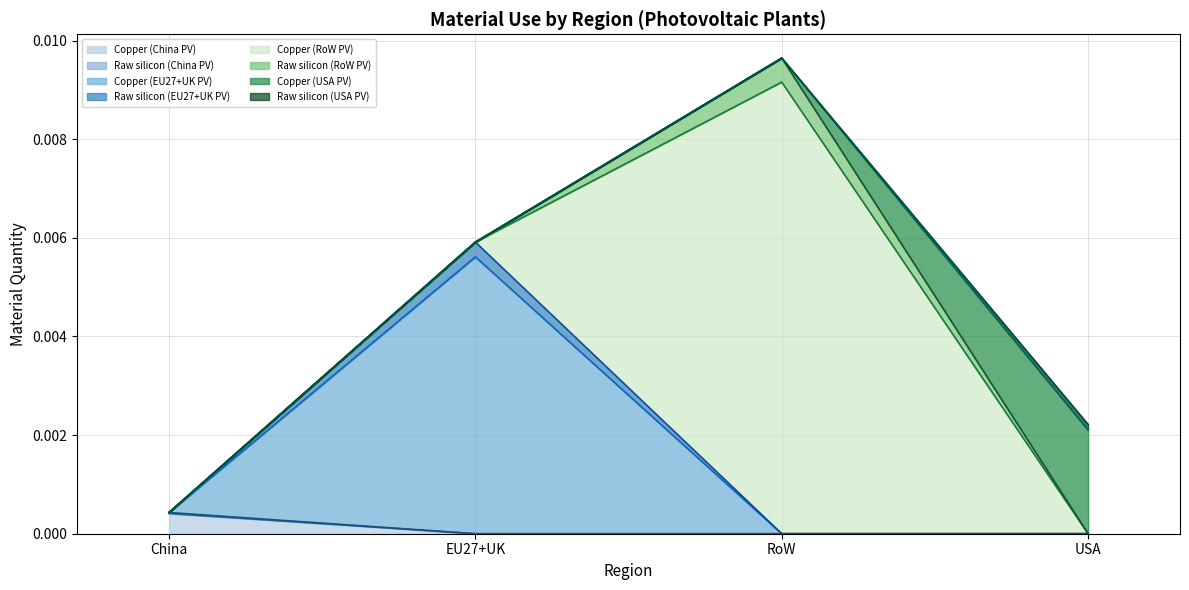

The value of Copper (EU27+UK PV) at EU27+UK is 0.0. True or false?

True